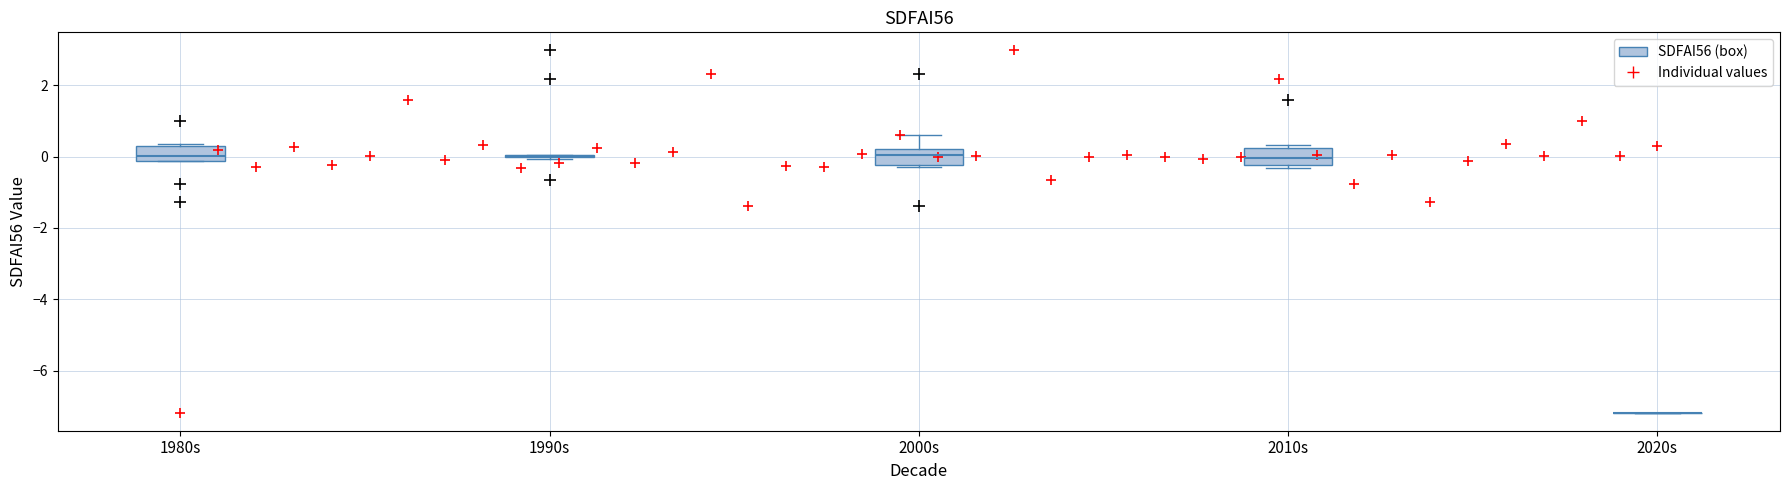

Reading left to right, transcribe this box plot: for each box, give where its median line is, the range the box spans, and where its two whiskers end, as read against the y-axis. The values are not printed on the chart, so give them approximately, as read against the axis.

1980s: median 0.0, box -0.2 to 0.4, whiskers -0.2 to 0.4
1990s: box collapsed to a line at 0.0, whiskers 0.0 to 0.0
2000s: median 0.0, box -0.2 to 0.2, whiskers -0.4 to 0.6
2010s: median 0.0, box -0.2 to 0.2, whiskers -0.4 to 0.4
2020s: box collapsed to a line at -7.2, whiskers -7.2 to -7.2